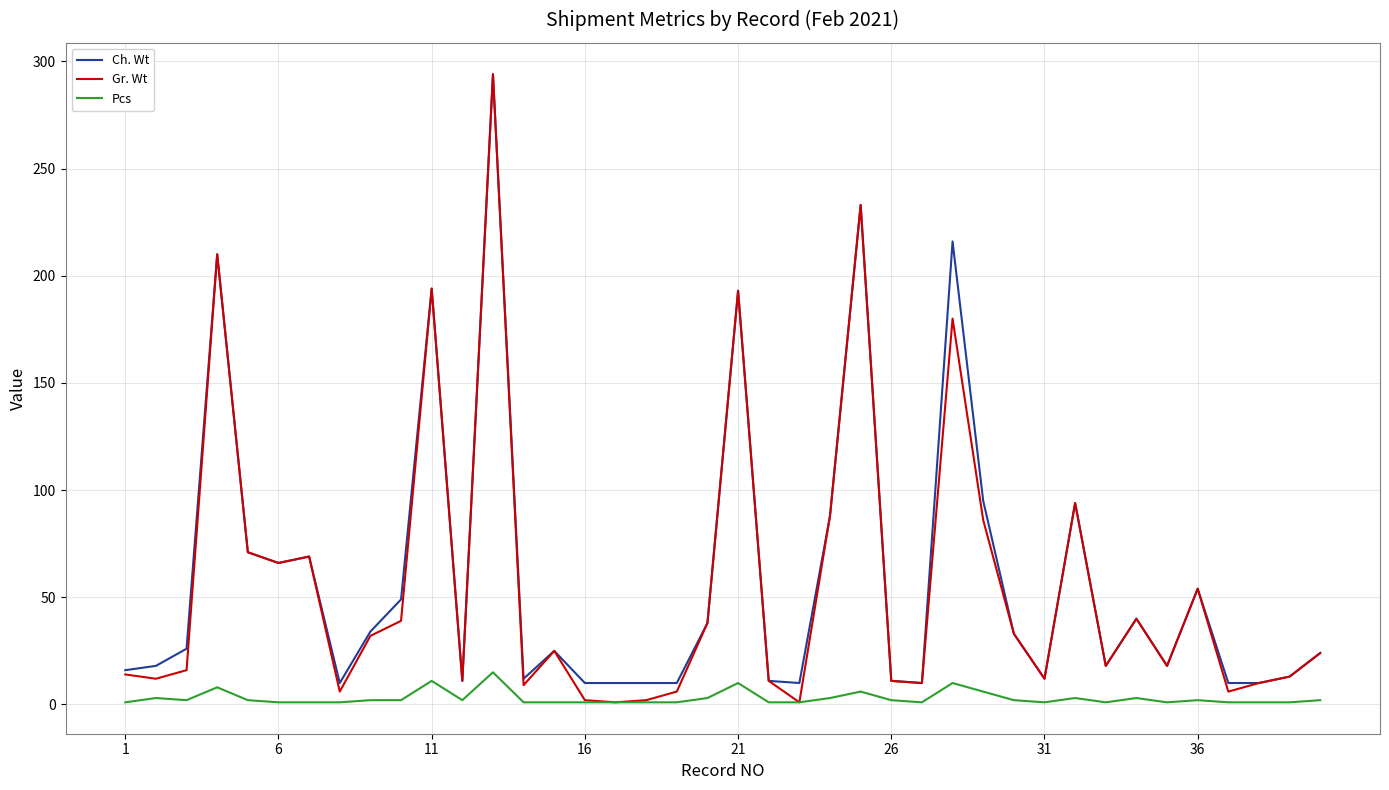

What is the maximum value for Pcs?

15